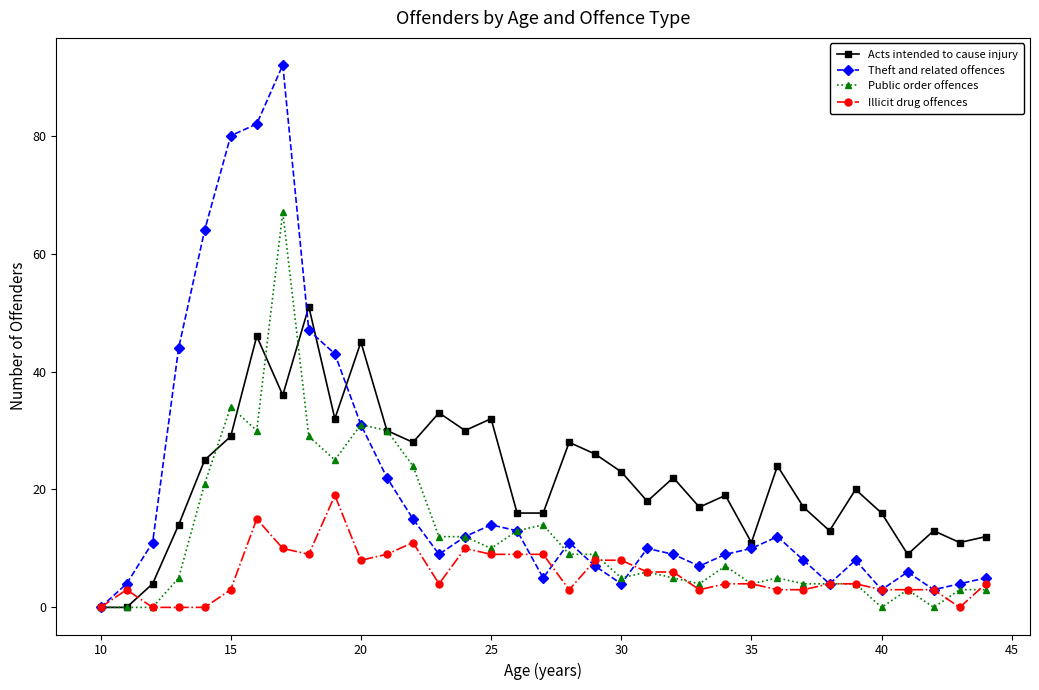

List the series in order of their peak value, lowest first.

Illicit drug offences, Acts intended to cause injury, Public order offences, Theft and related offences